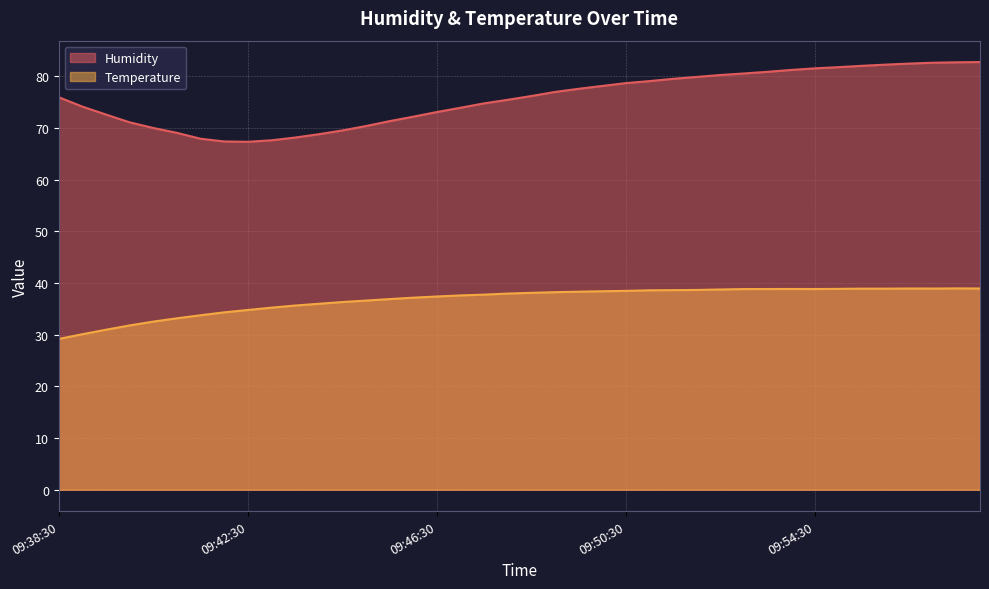

Is the value of Humidity at 09:39:30 greater than the value of Temperature at 09:52:00?

Yes